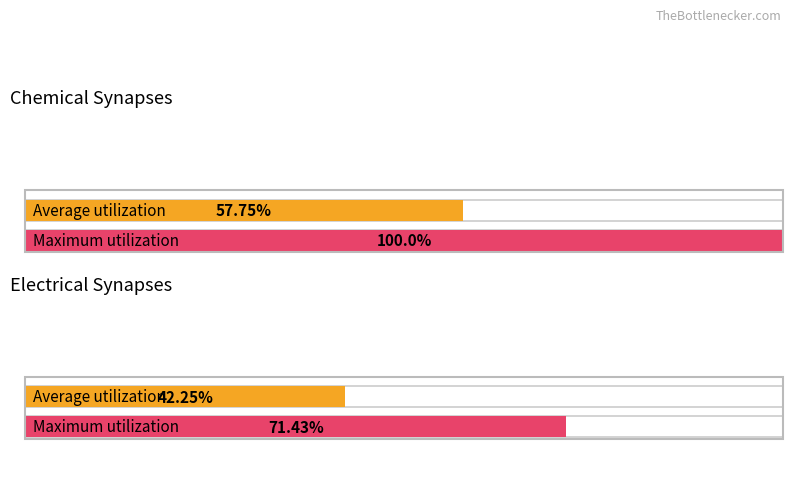

Which series has the widest spread of values?

chemical